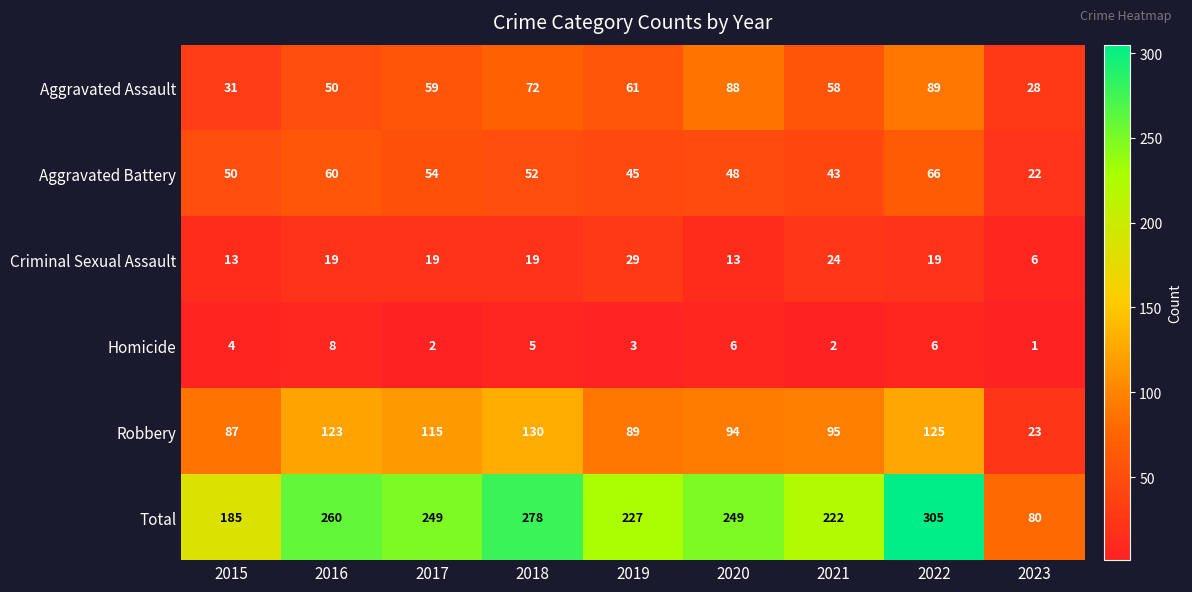

Which series changed the most between 2019 and 2023?

Total